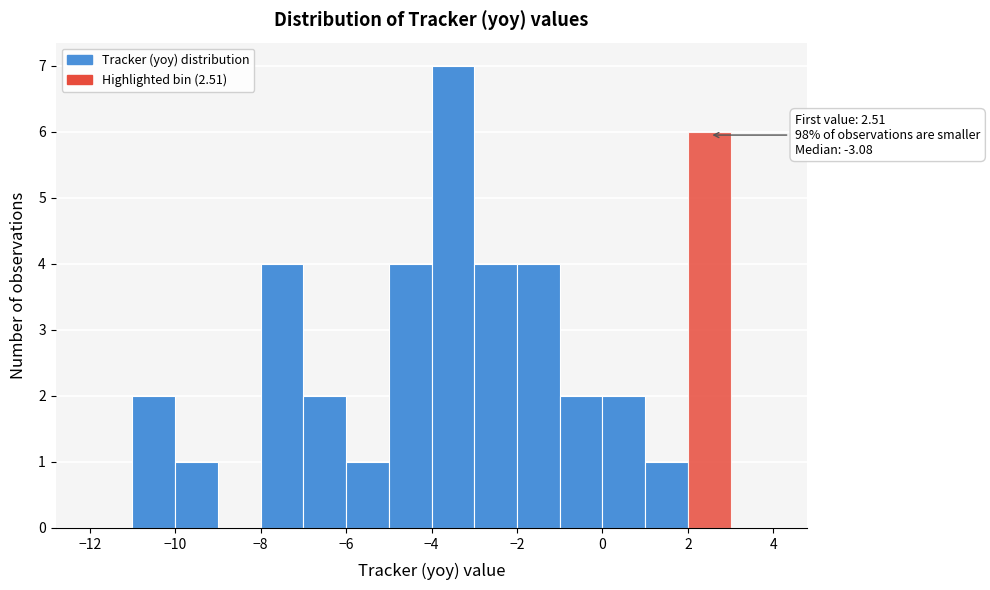

Which range on the x-axis has the tallest bar?

-4 to -3